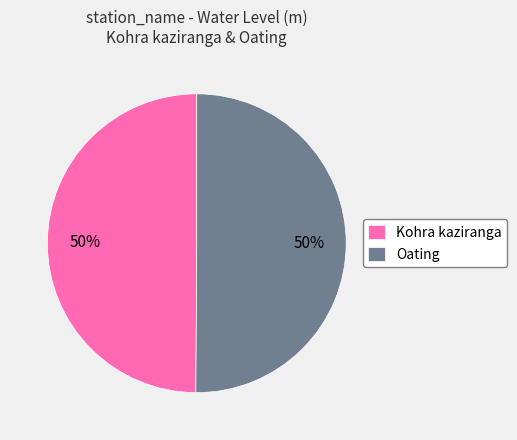

To the nearest percent, what is the average slice percentage?

50%